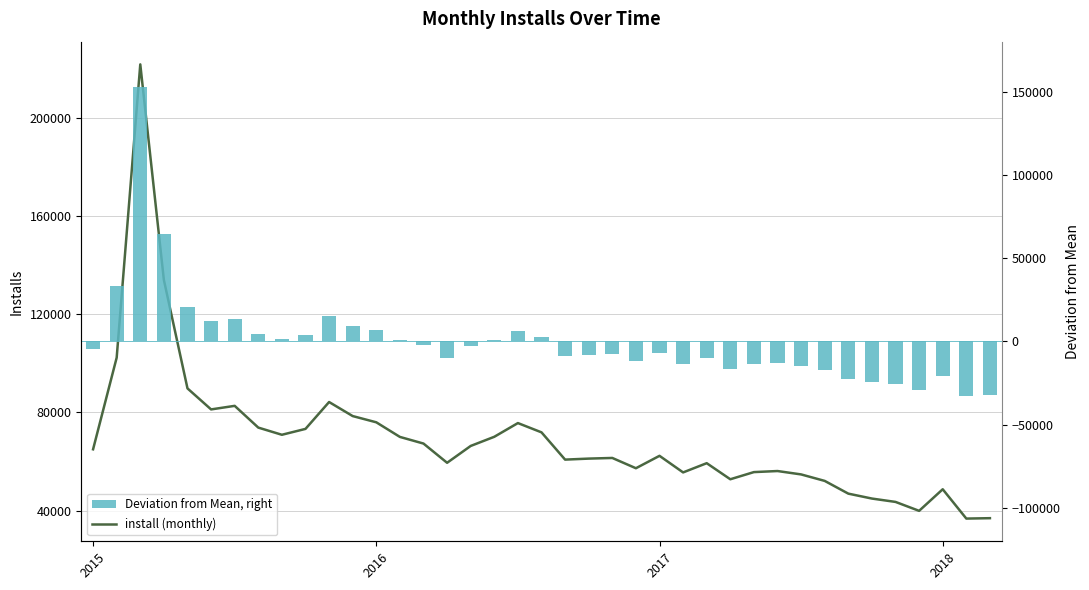

Rank the series at 38 from highest to lowest value.

install (monthly), Deviation from Mean, right